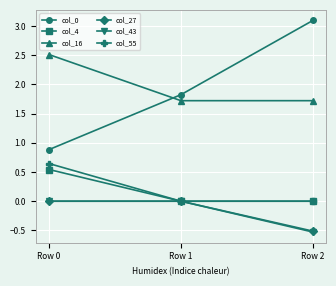

What is the total value across all series at Row 2?

3.8